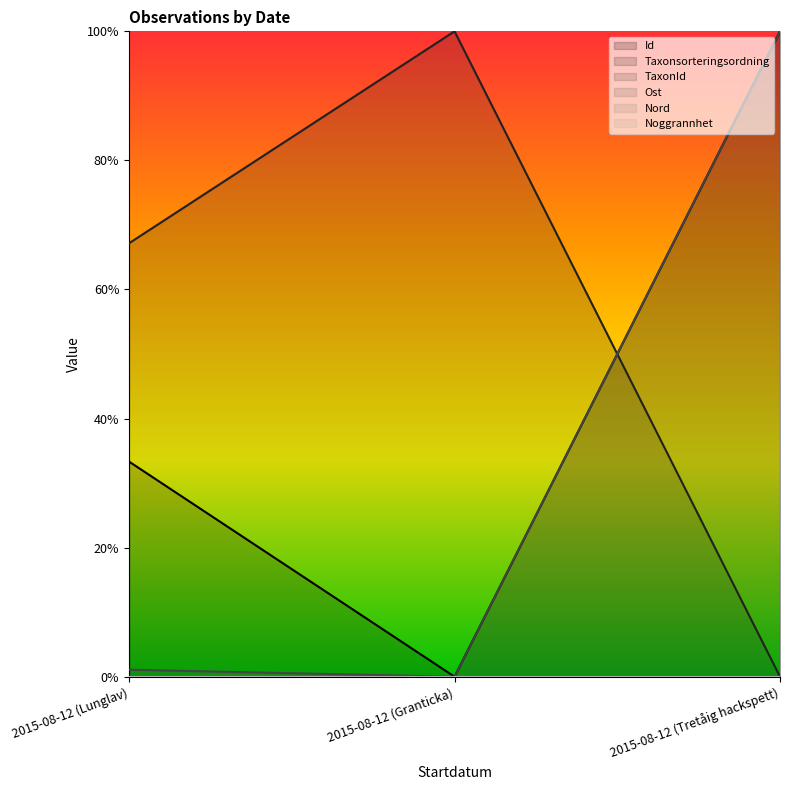

How many Taxonsorteringsordning values are between 0 and 1?

3